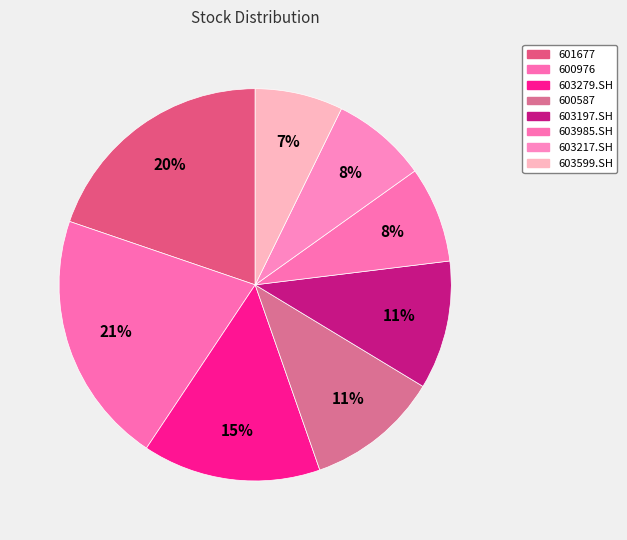

To the nearest percent, what portion does 603985.SH represent?

8%